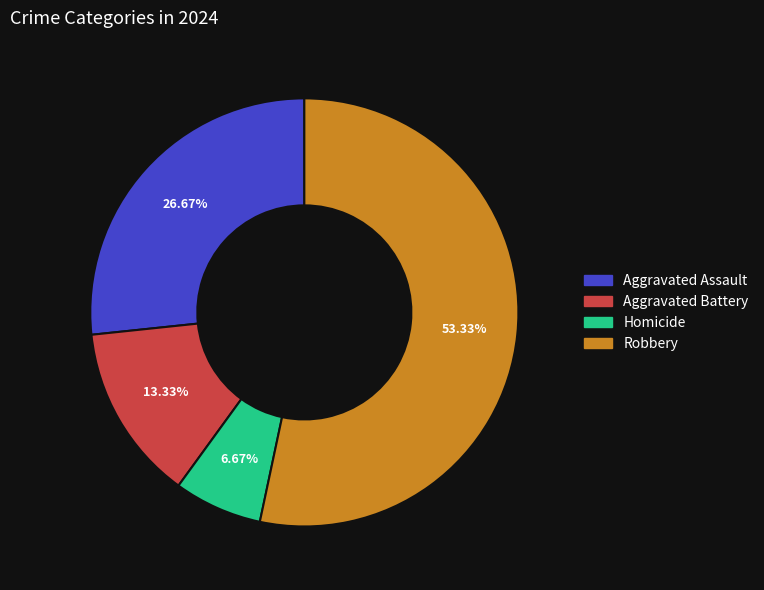

Approximately how many times larger is the value at Robbery compared to Homicide?

8.0